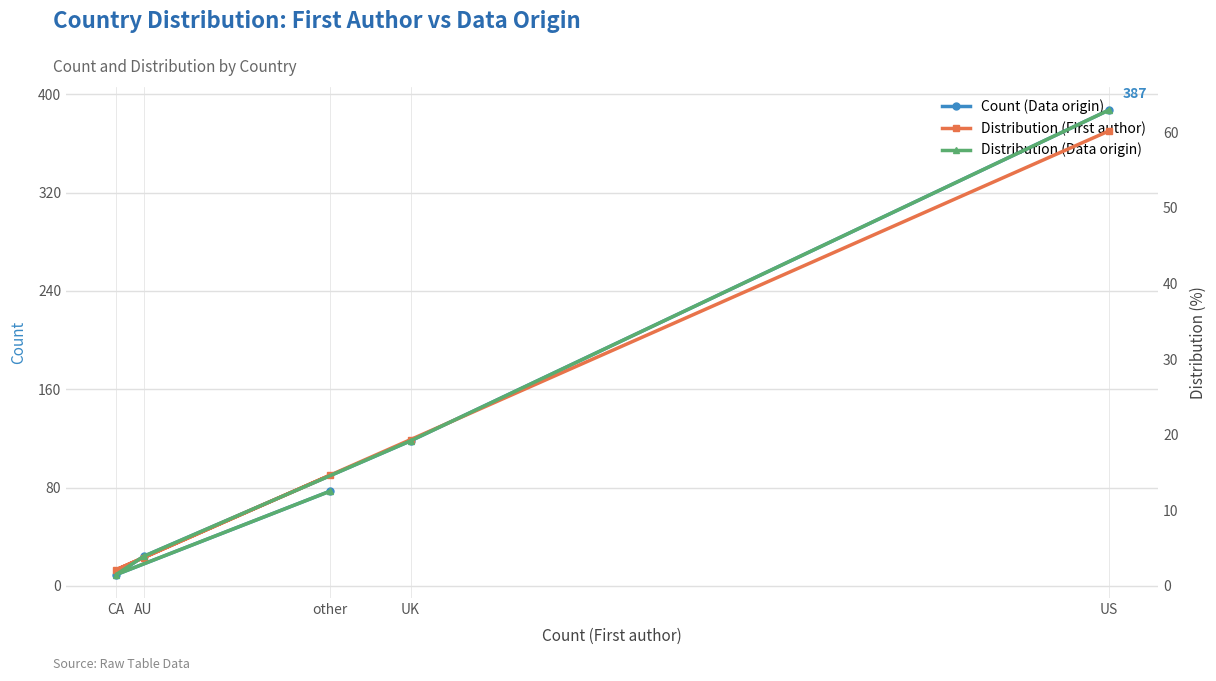

What is the spread (max minus min) of values at AU?

20.3